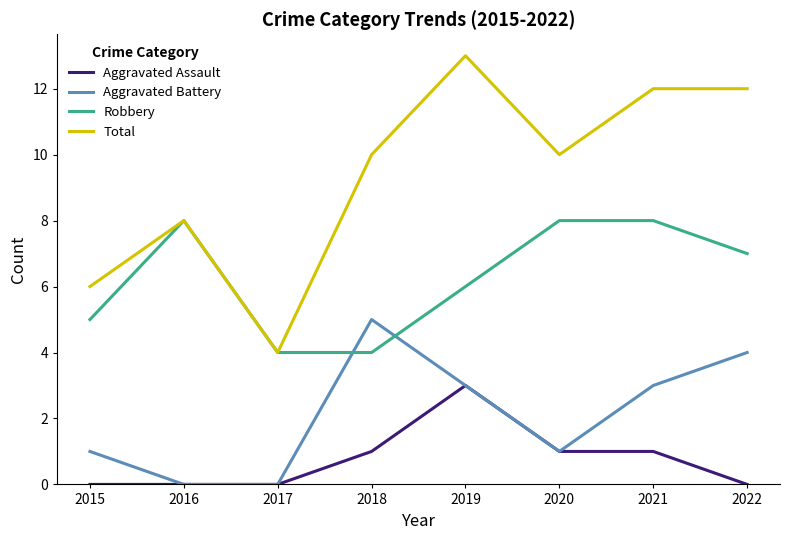

Reading left to right, list all the values displayed in this chart.

Aggravated Assault: 0	0	0	1	3	1	1	0
Aggravated Battery: 1	0	0	5	3	1	3	4
Robbery: 5	8	4	4	6	8	8	7
Total: 6	8	4	10	13	10	12	12